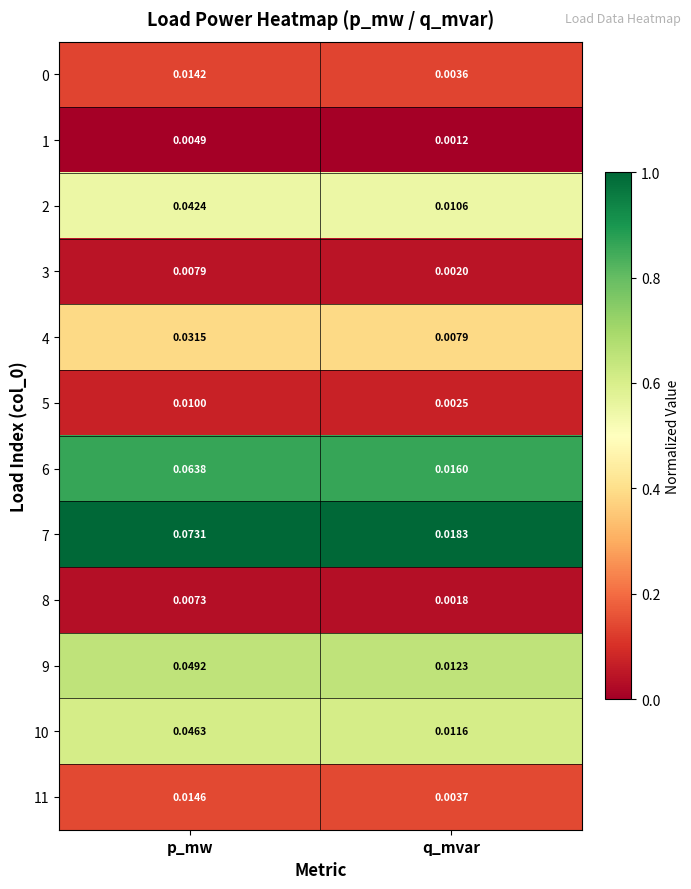

At which category is the sum across all series the highest?

p_mw